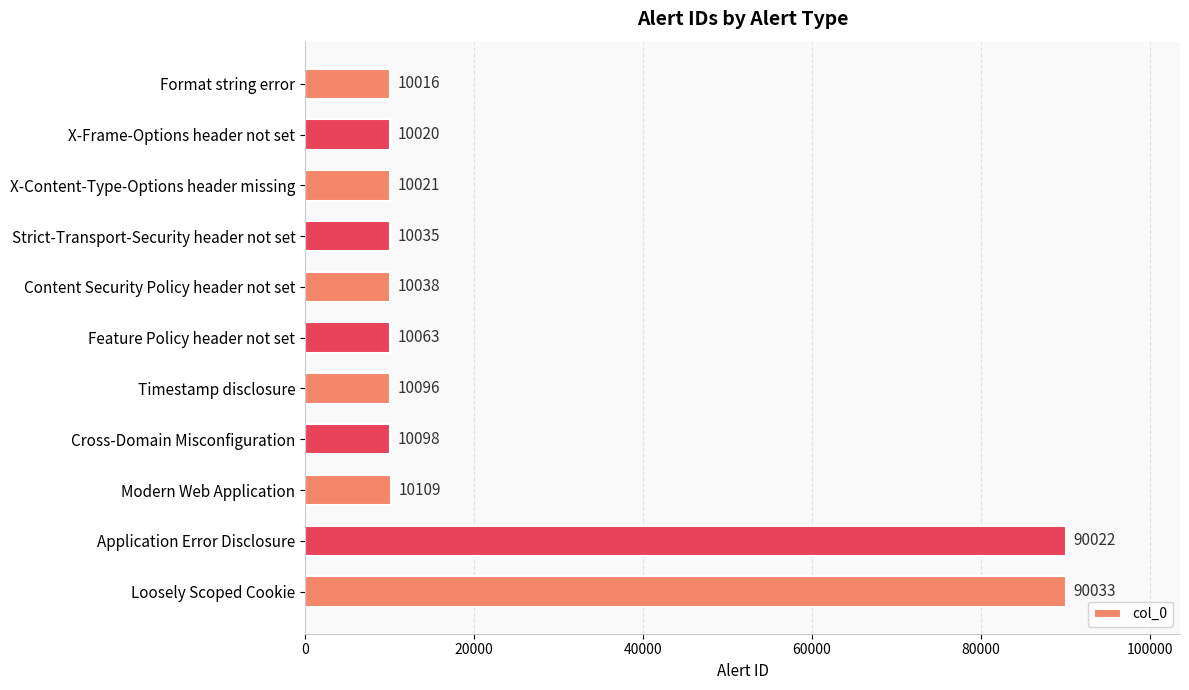

What is the smallest value displayed?

10016